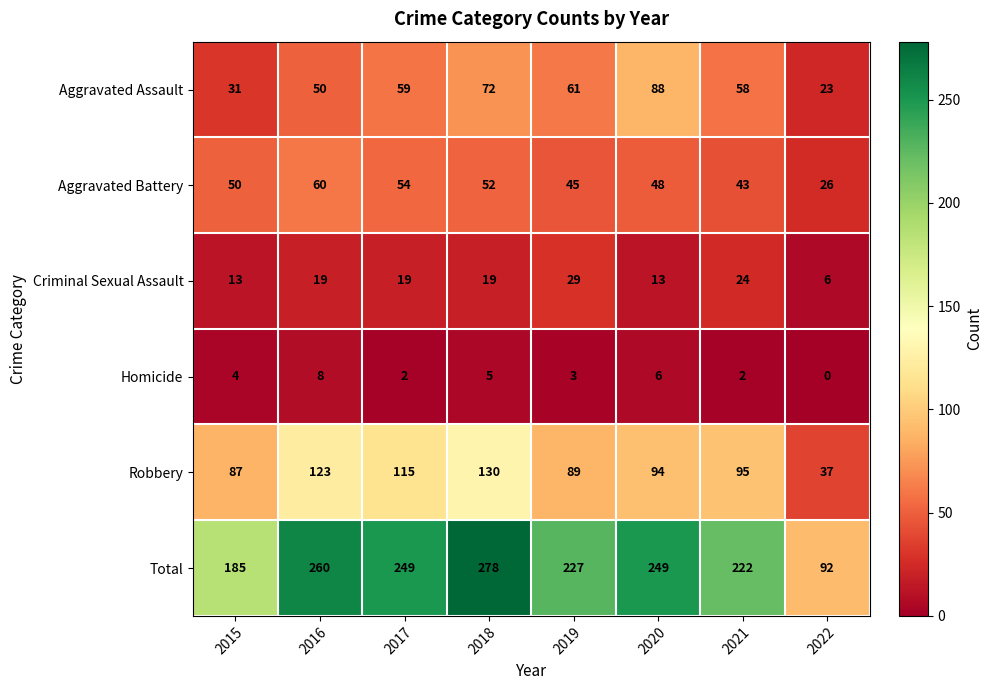

How many categories are shown in the chart?

8